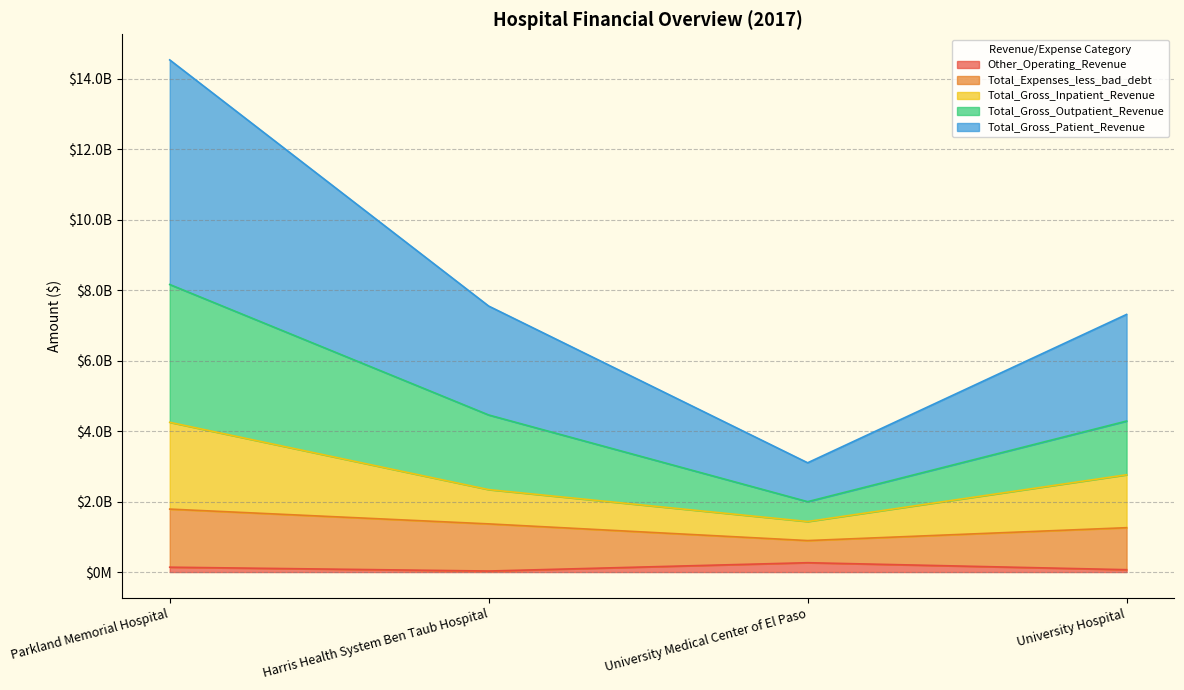

Is the value of Total_Gross_Patient_Revenue at University Hospital greater than the value of Total_Gross_Outpatient_Revenue at University Hospital?

Yes